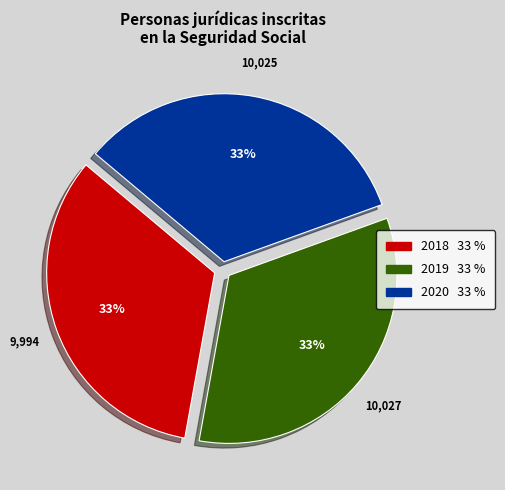

What is the ratio of the value at 2020 to the value at 2019?

1.0